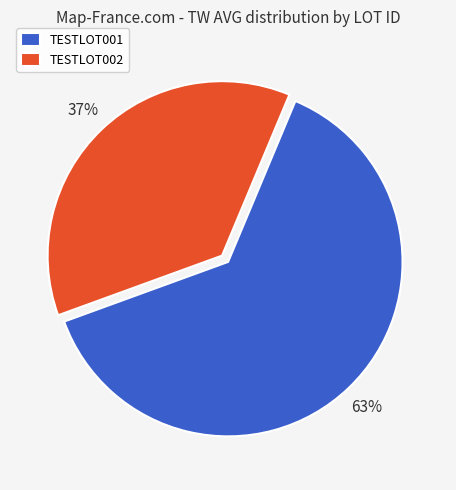

To the nearest percent, what is the combined percentage of TESTLOT001 and TESTLOT002?

100%